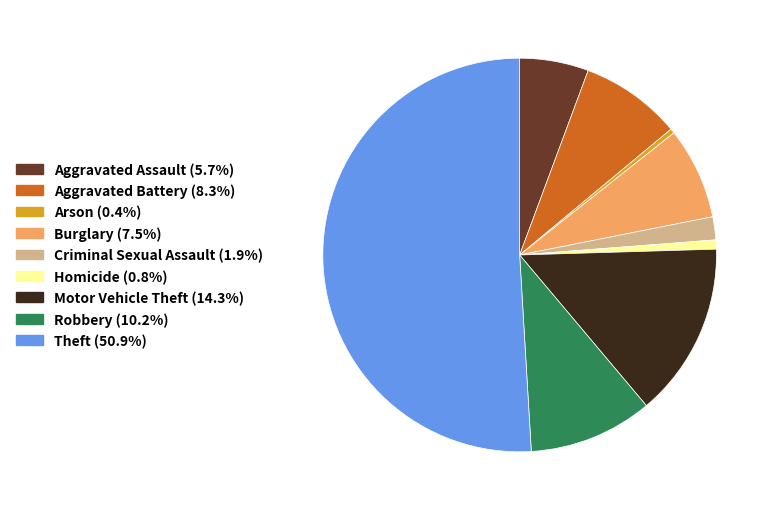

The Aggravated Battery slice represents 1% of the pie. True or false?

False